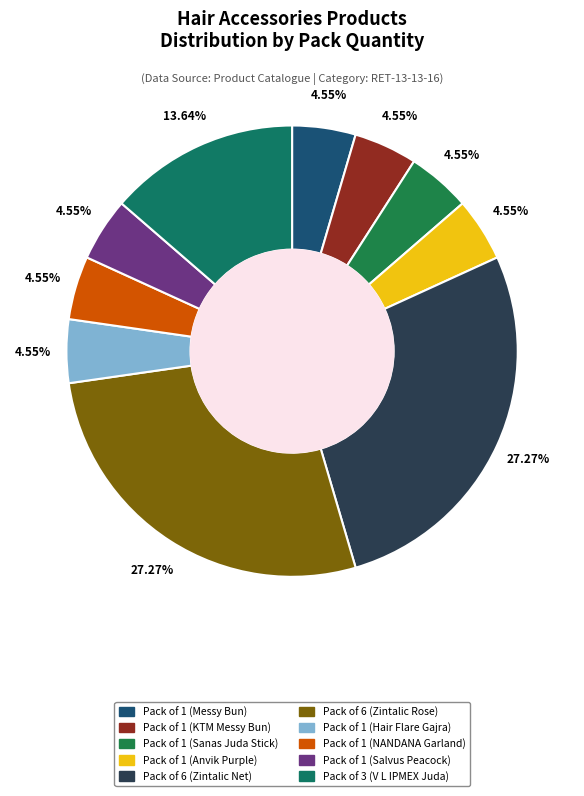

Is there any slice that represents more than half of the pie?

No